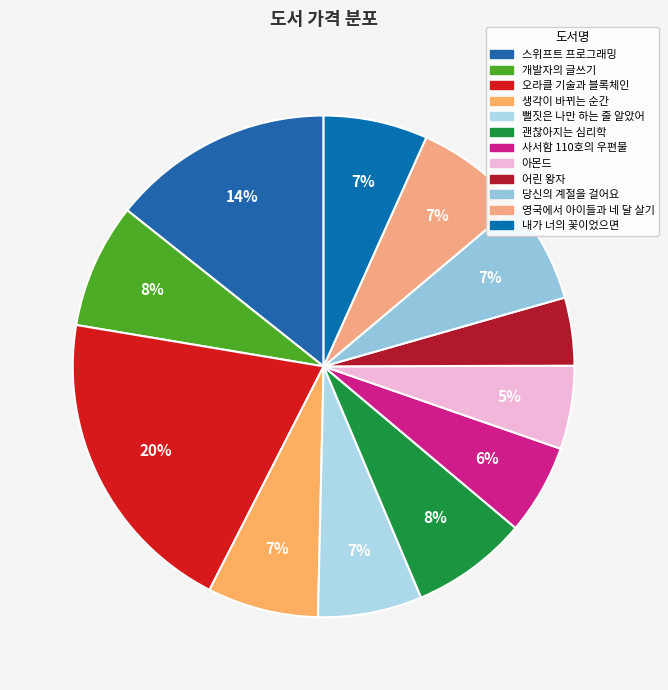

Is 스위프트 프로그래밍 the majority of the pie?

No